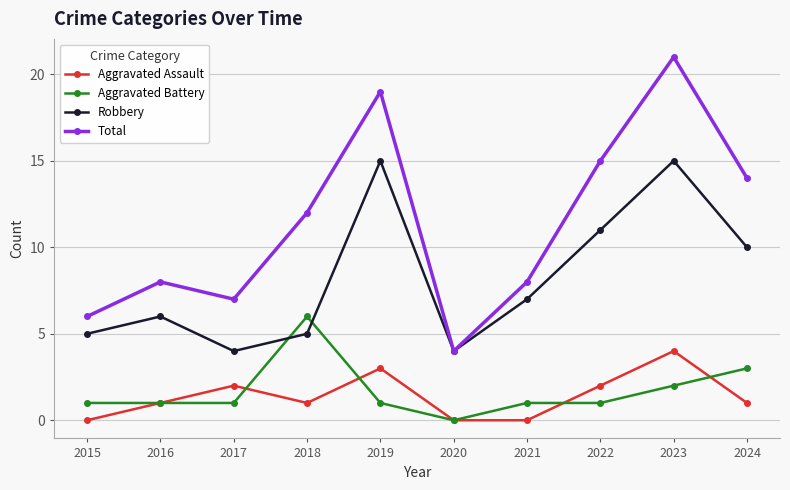

At which category does Total reach its first local peak?

2016